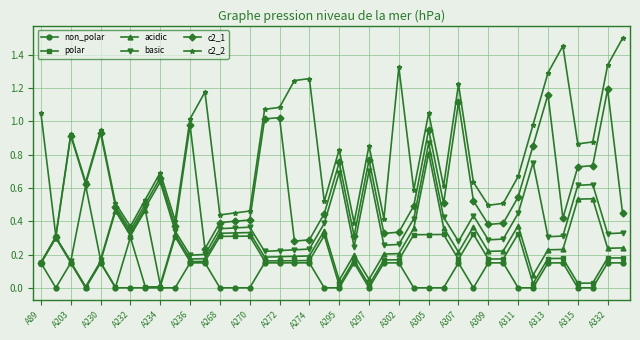

What are all the series names shown in the legend?

non_polar, polar, acidic, basic, c2_1, c2_2